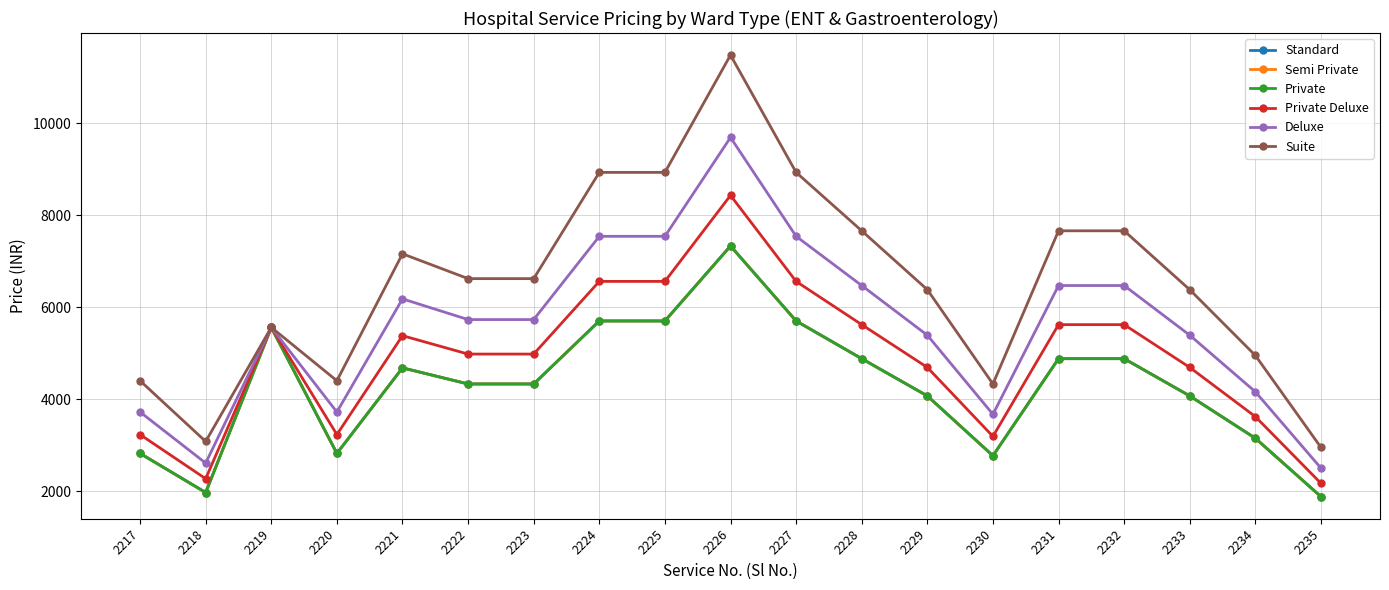

At which label does Private Deluxe first exceed 4980?

2219